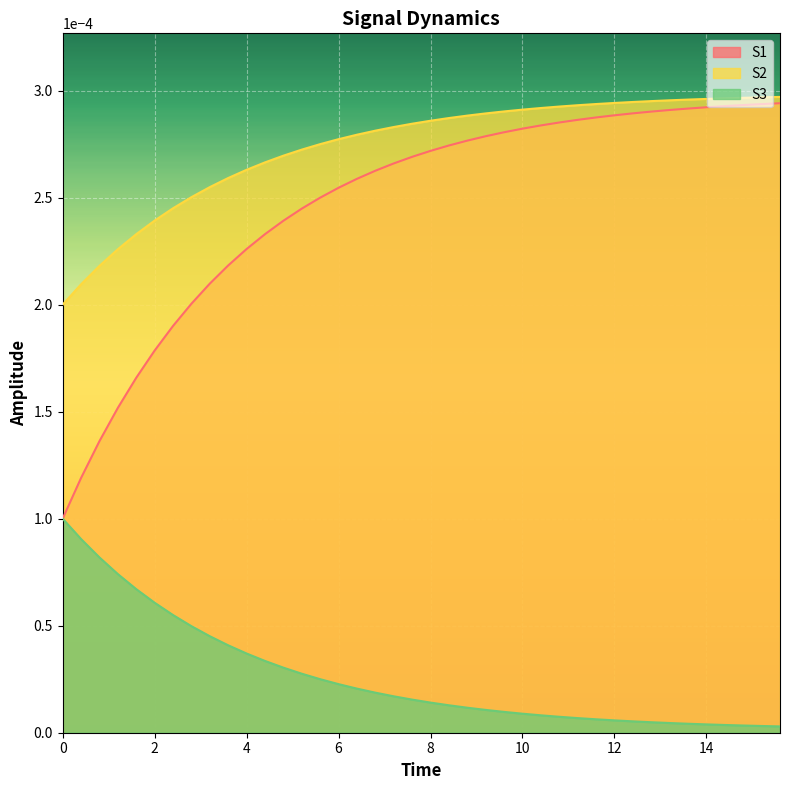

What is the label of the 34th point from the right?

12